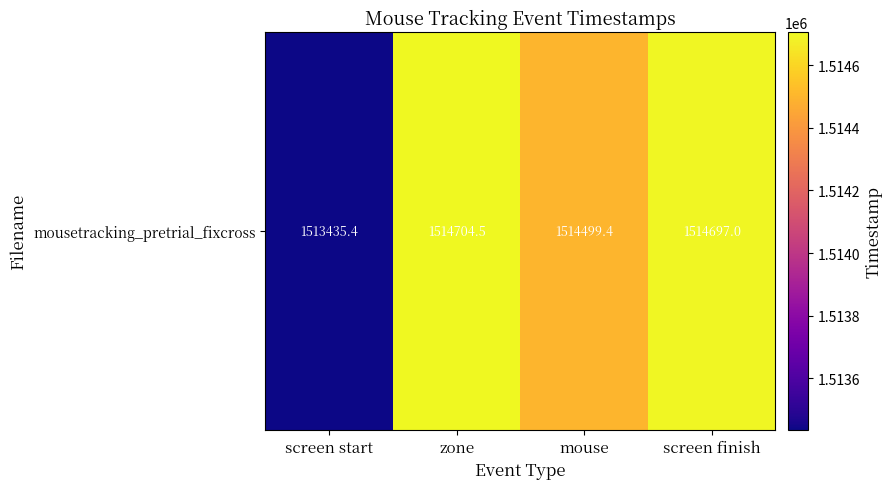

Where does the data first go above 1514696?

zone